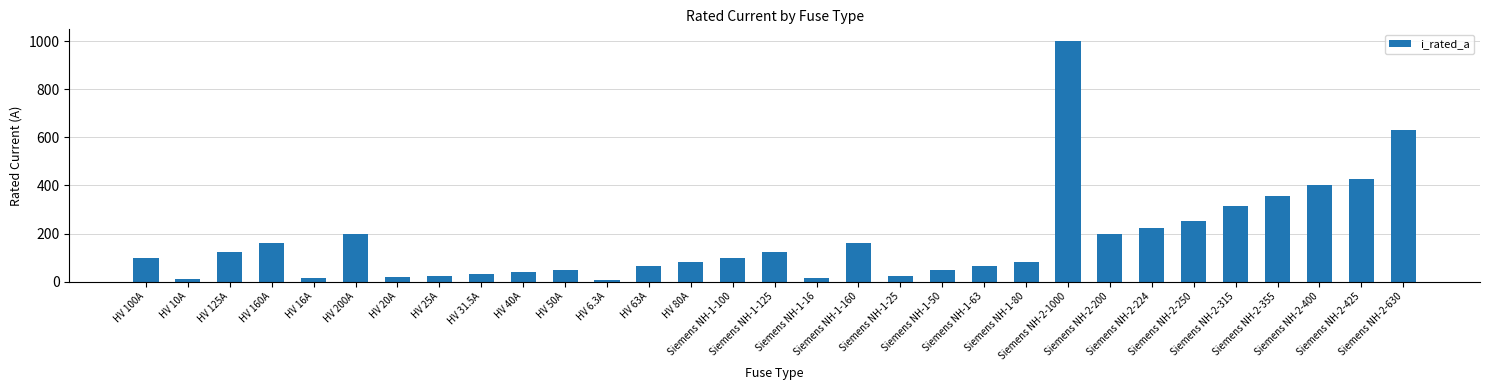

Does the chart contain stacked bars?

No